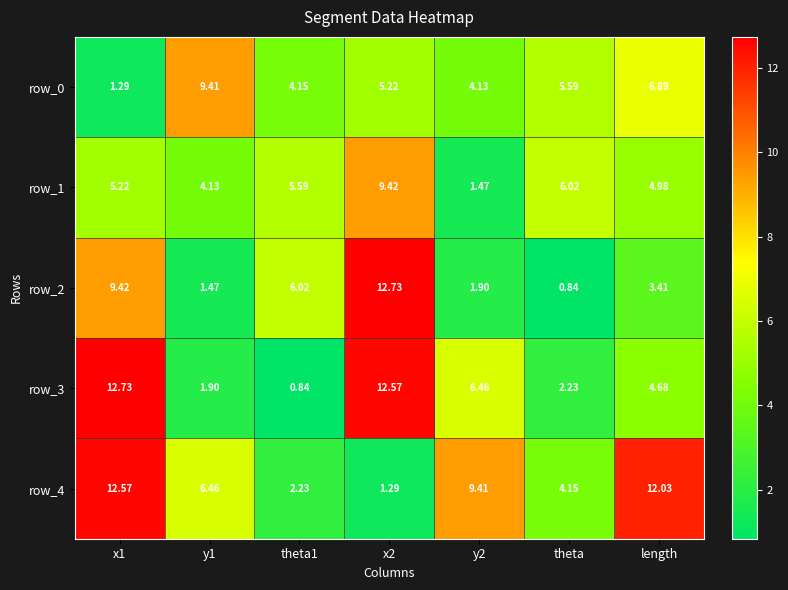

Rank the series at length from highest to lowest value.

row_4, row_0, row_1, row_3, row_2